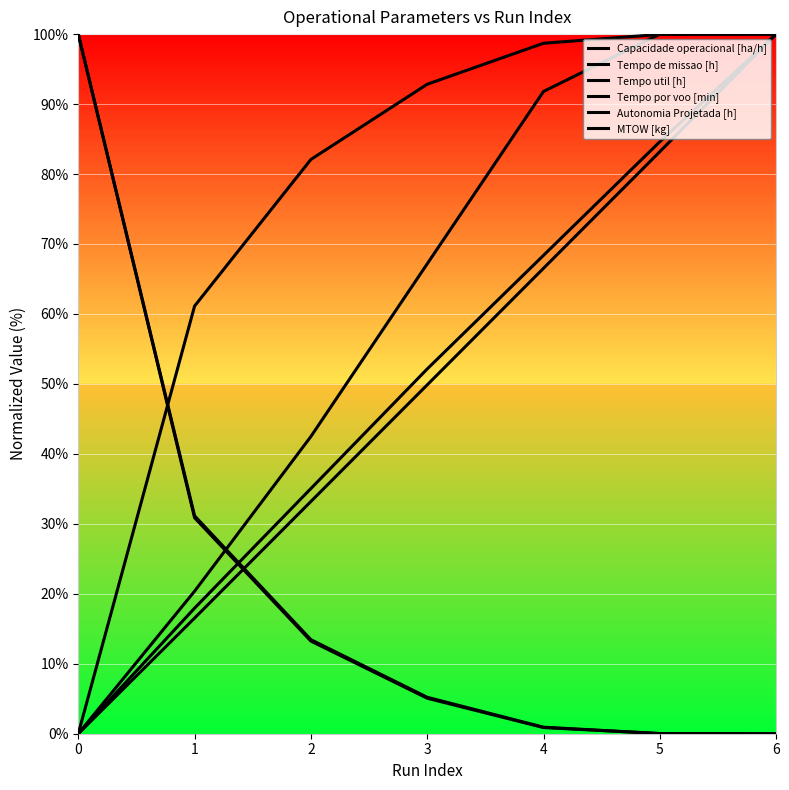

Does the chart display data point markers on the line(s)?

No